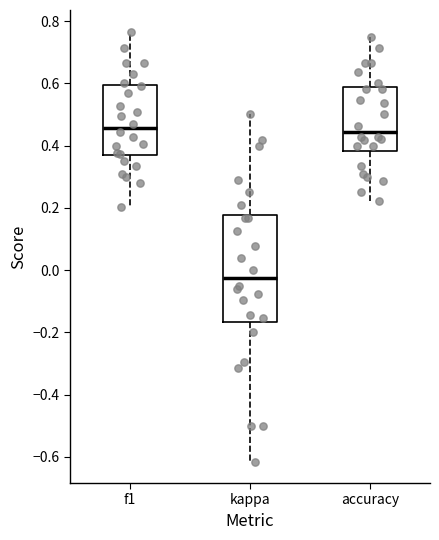

Reading left to right, read every box against the y-axis: the position of its median line, the range the box covers, and the ends of its whiskers. The values are not printed on the chart, so give them approximately, as read against the axis.

f1: median 0.46, box 0.36 to 0.60, whiskers 0.20 to 0.76
kappa: median -0.02, box -0.16 to 0.18, whiskers -0.62 to 0.50
accuracy: median 0.44, box 0.38 to 0.58, whiskers 0.22 to 0.76